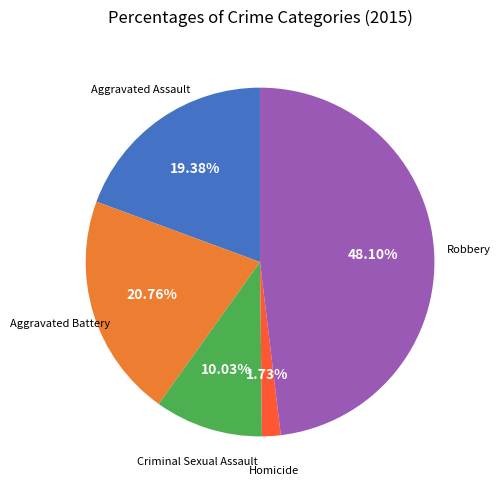

Does any single category account for the majority?

No